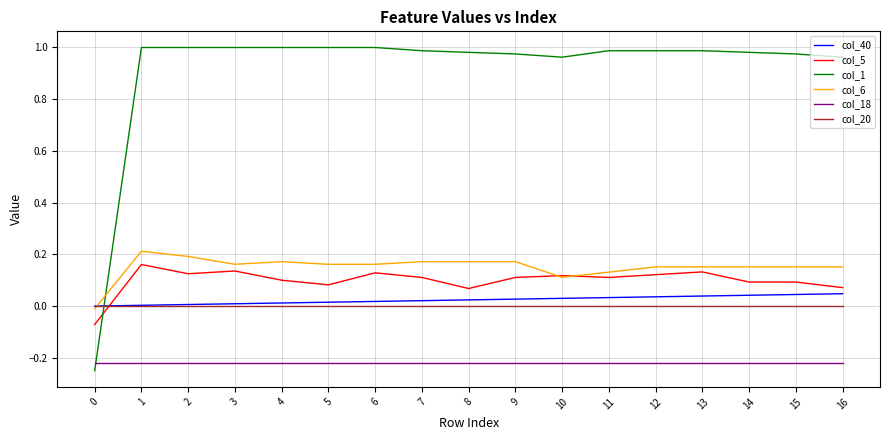

The col_5 series shows 0.1 at 2. True or false?

True